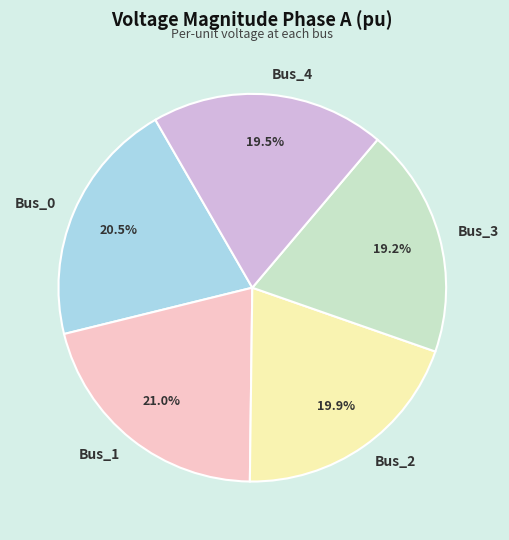

To the nearest percent, what is the difference between the largest and smallest slice percentages?

2%